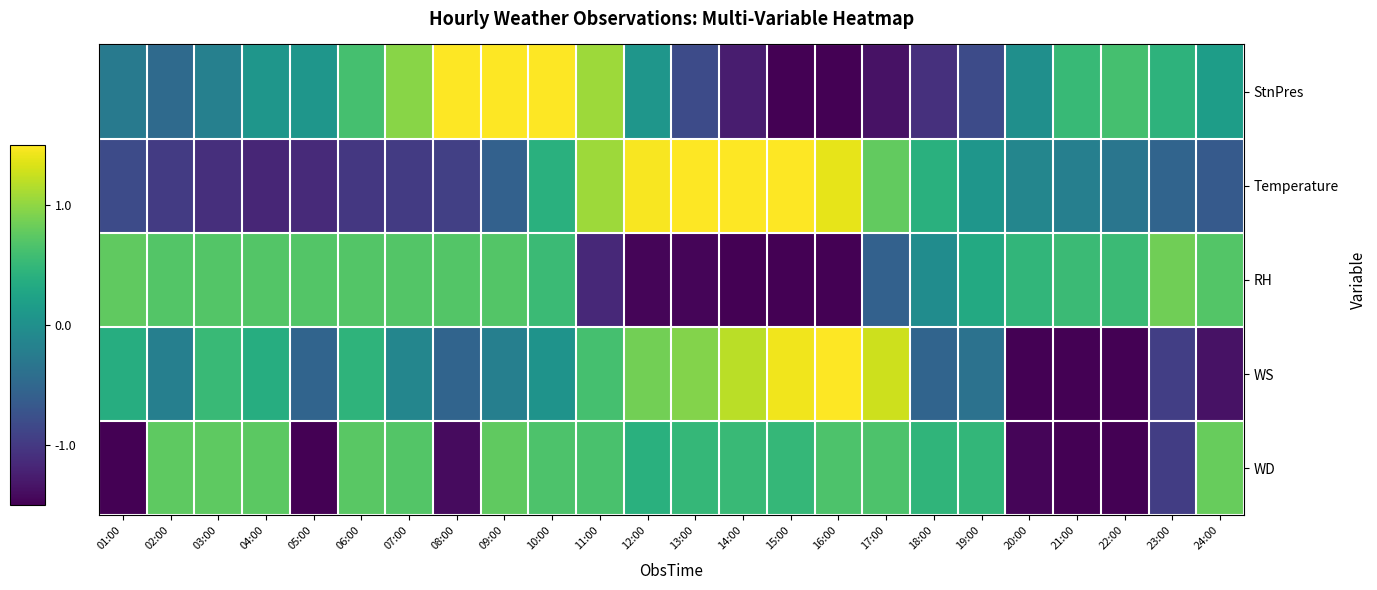

Rank the series at 03:00 from highest to lowest value.

WD, RH, WS, StnPres, Temperature